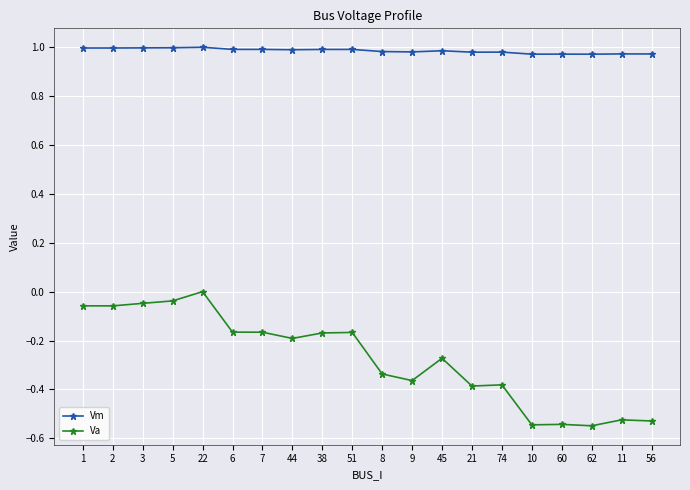

The value of Va at 38 is -0.1. True or false?

False